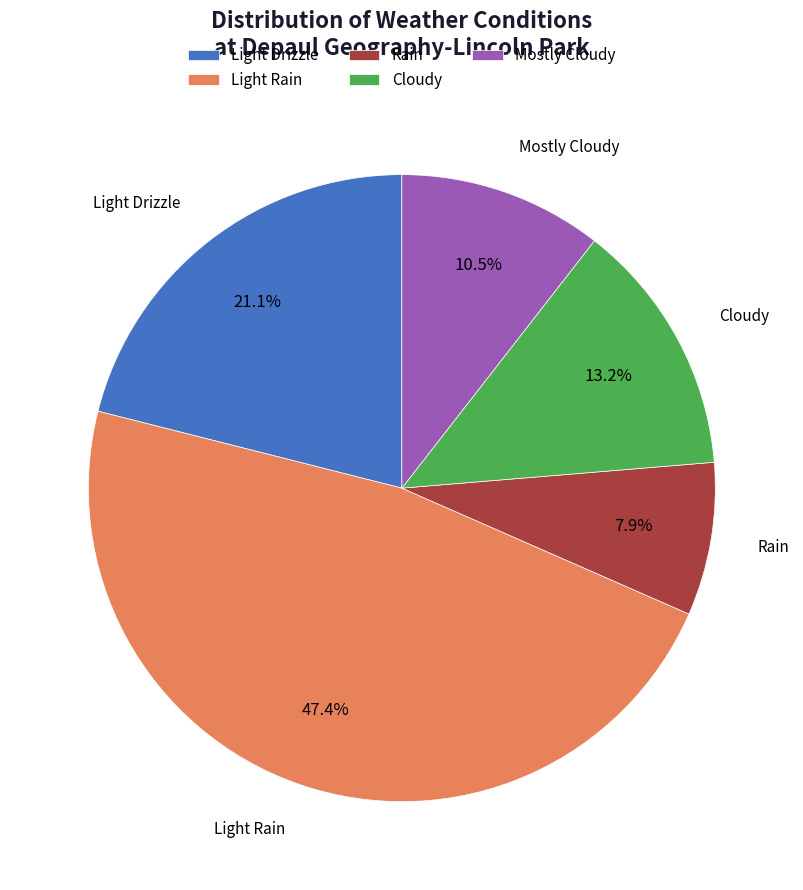

Does any single category account for the majority?

No